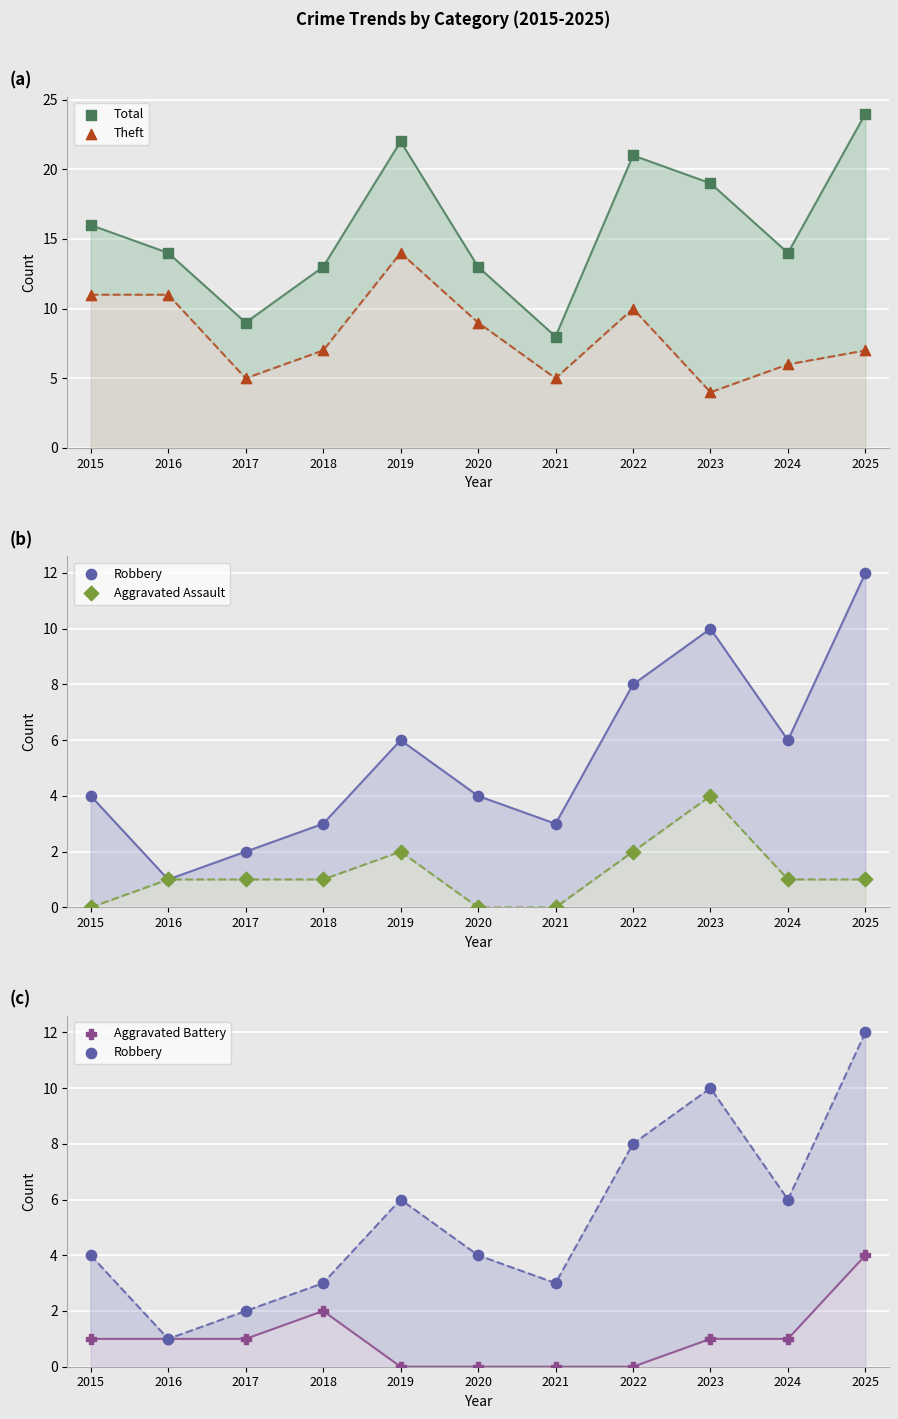

Which series has the widest spread of Y values?

Total